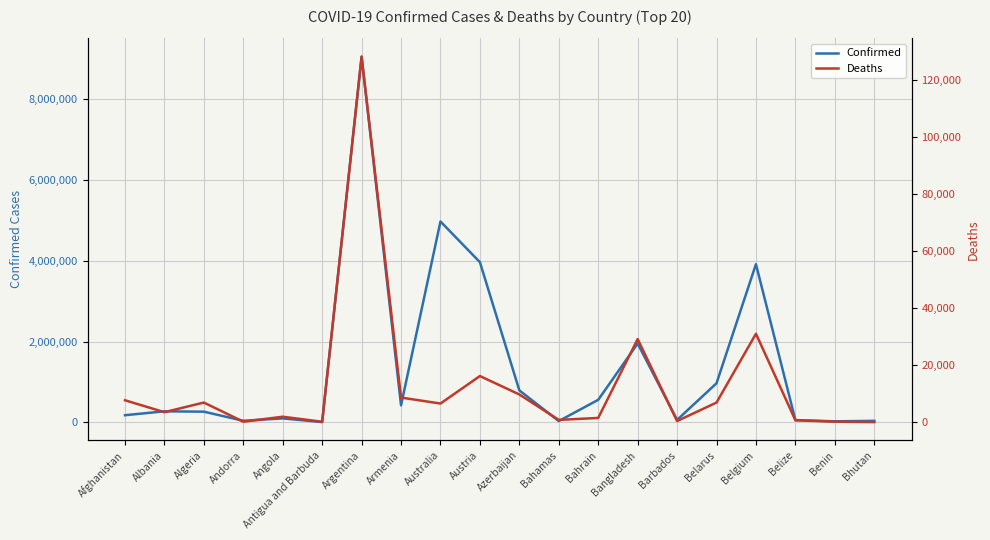

What is the difference between the highest and lowest values at Andorra?

40175